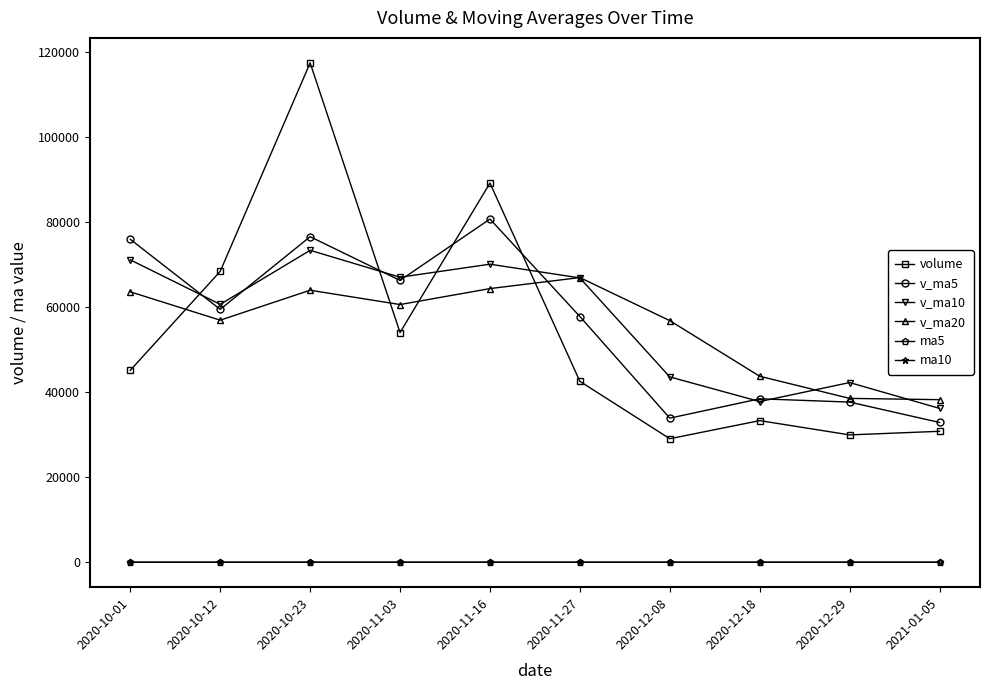

Count the number of categories in the chart.

10